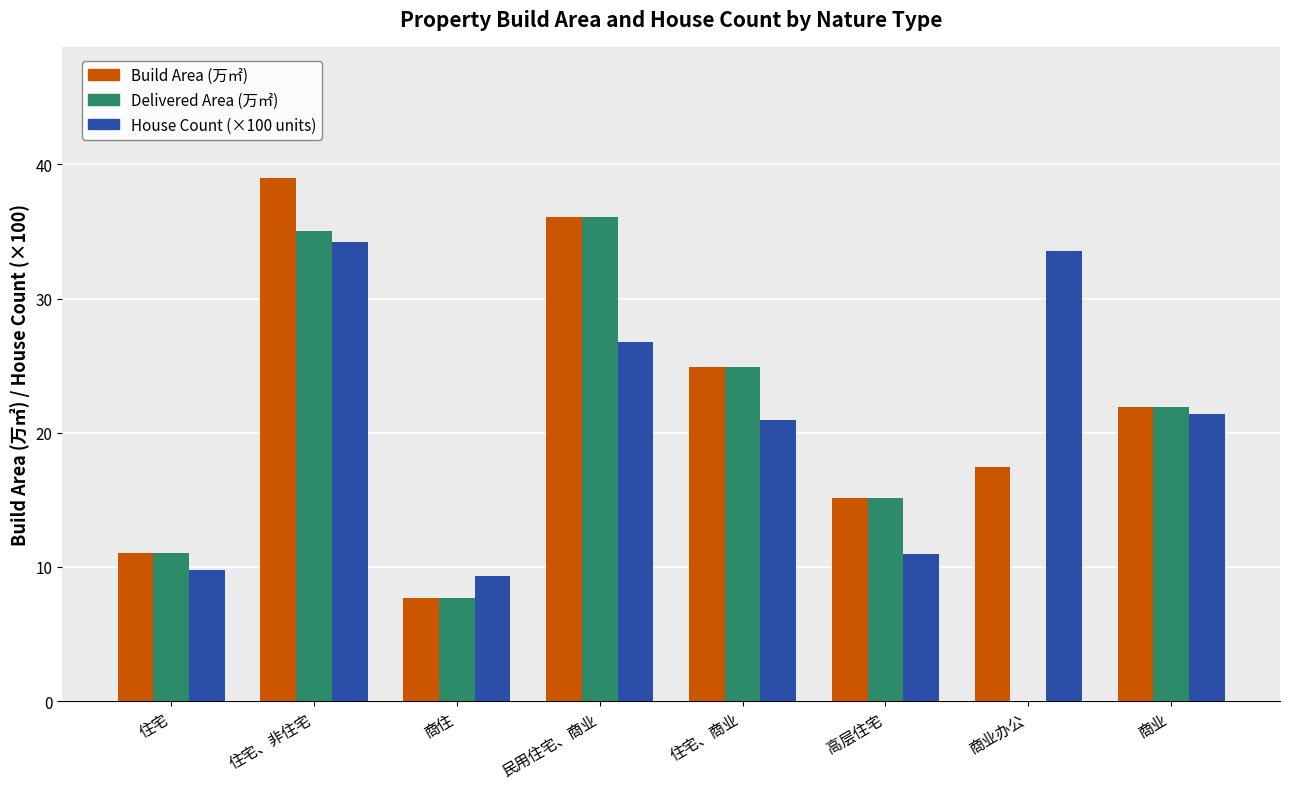

At which category is the sum across all series the highest?

住宅、非住宅